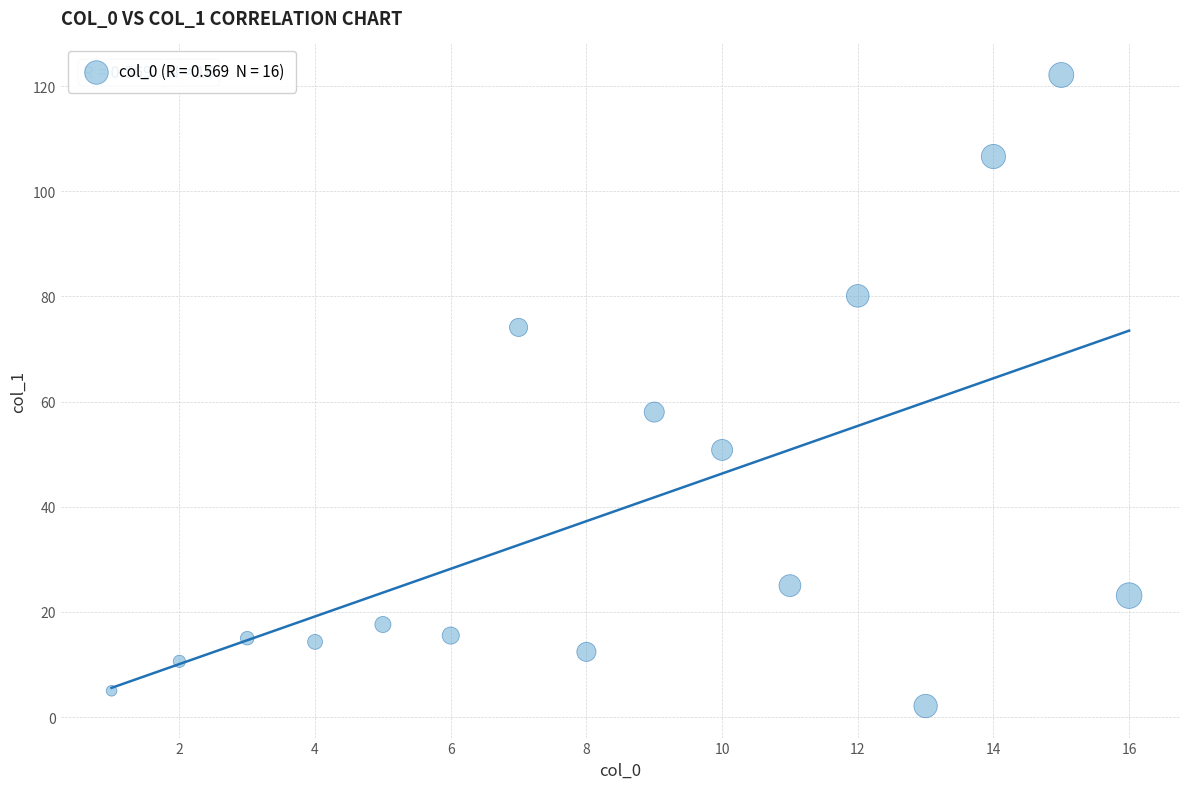

What is the range of X values (max minus min)?

15.0